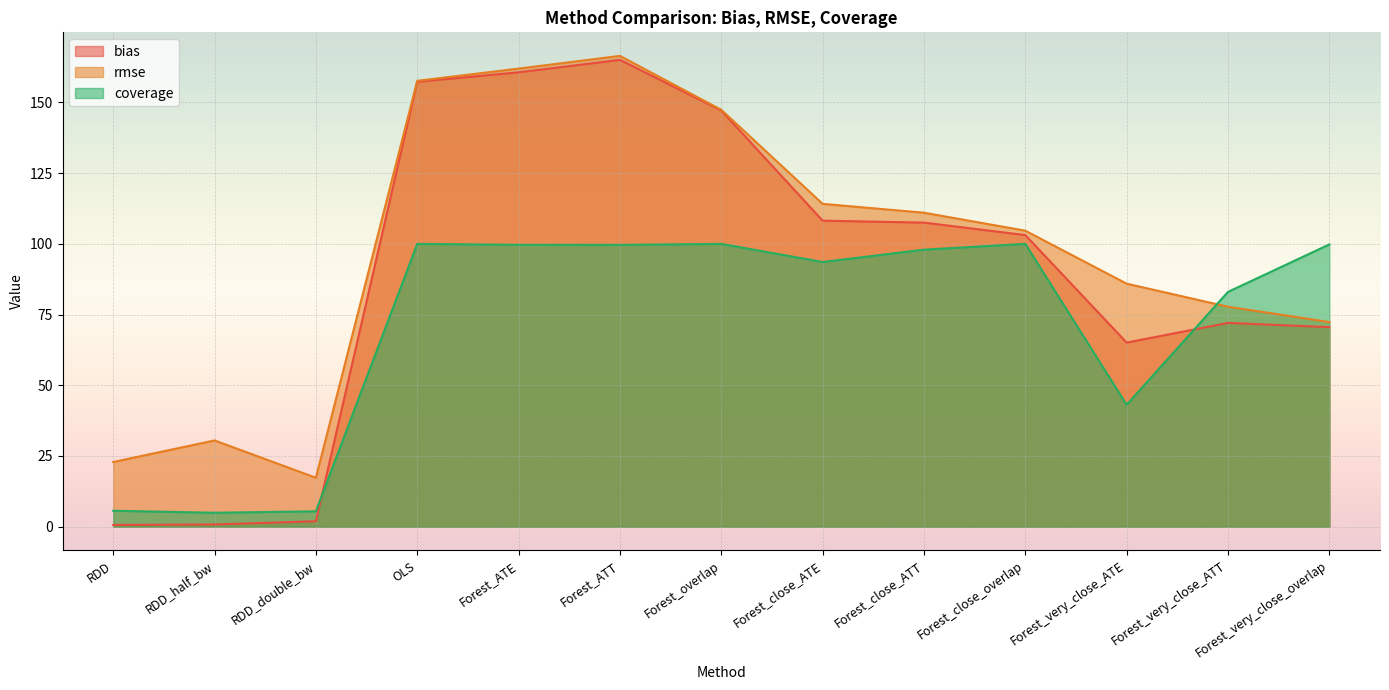

List the series in order of their overall mean, highest first.

rmse, bias, coverage